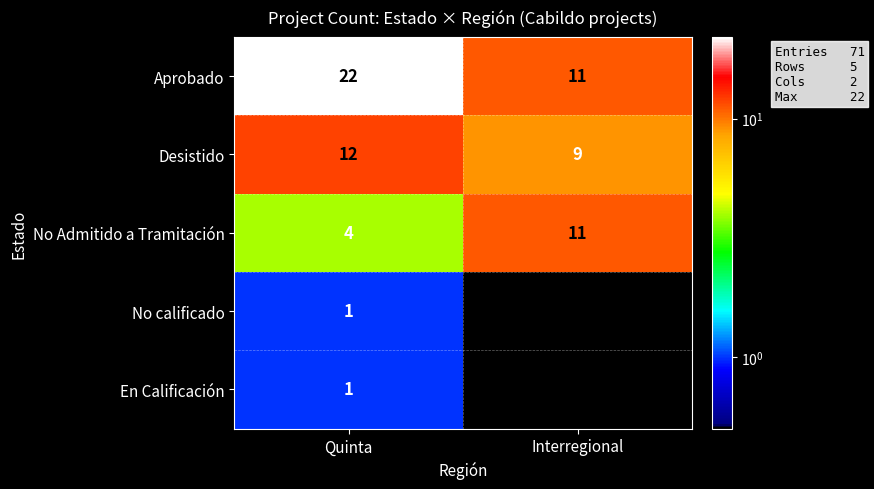

True or false: Aprobado has a value of 9 at Quinta.

False